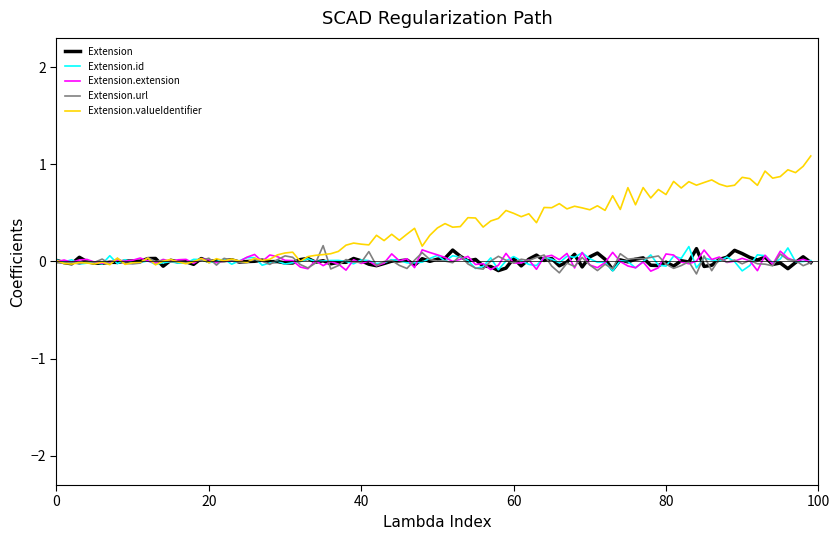

Which series has the largest total across all categories?

Extension.valueIdentifier